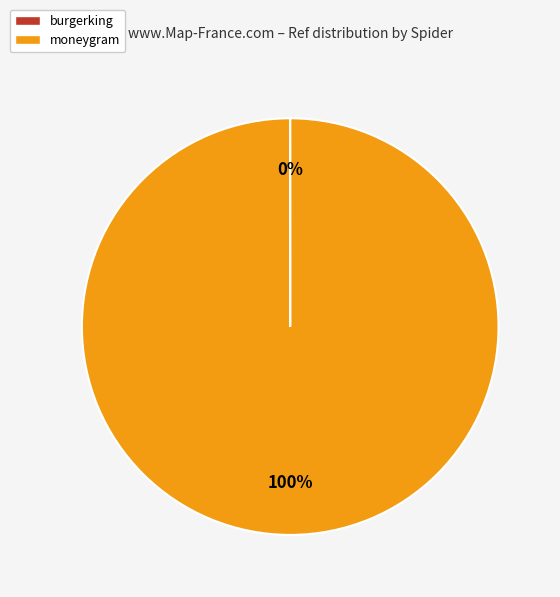

True or false: moneygram accounts for 89% of the total.

False